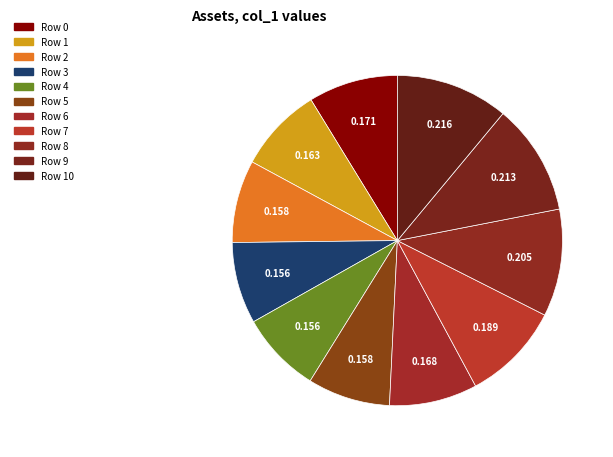

How many segments does this pie chart have?

11